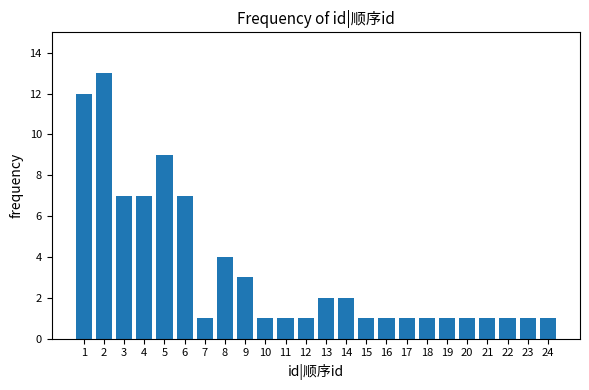

Reading left to right, list all the values displayed in this chart.

1=12	2=13	3=7	4=7	5=9	6=7	7=1	8=4	9=3	10=1	11=1	12=1	13=2	14=2	15=1	16=1	17=1	18=1	19=1	20=1	21=1	22=1	23=1	24=1